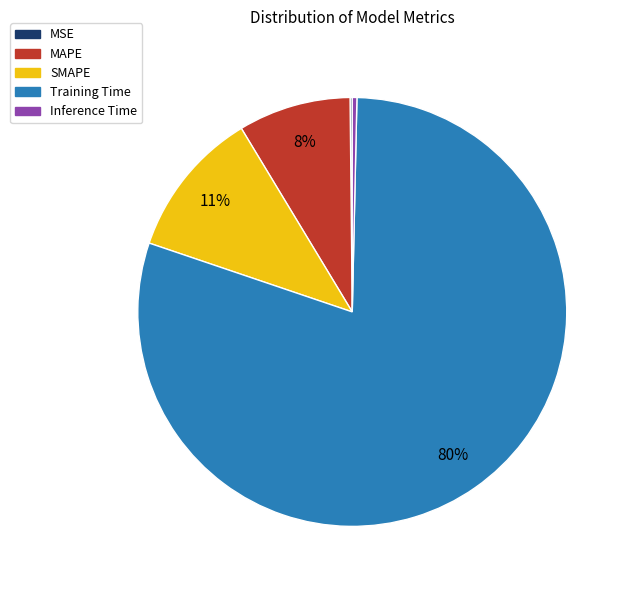

Between SMAPE and Training Time, which is larger?

Training Time